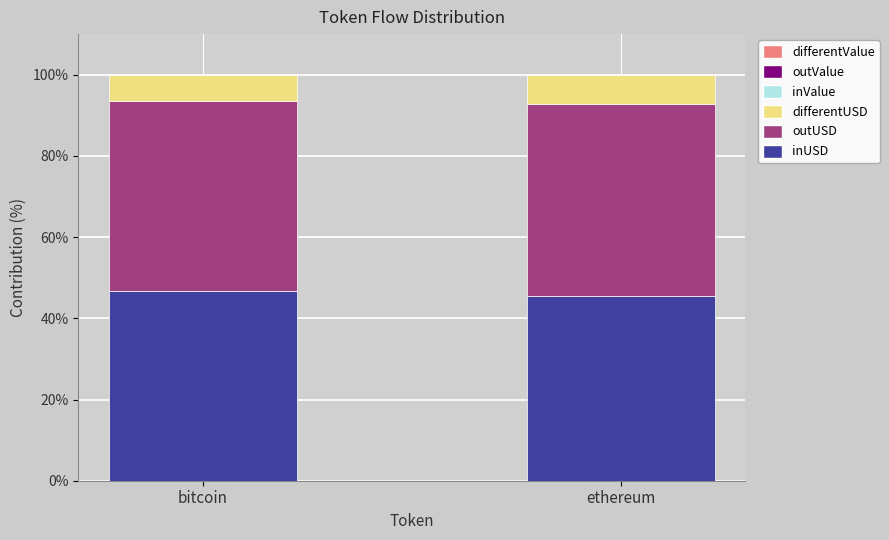

True or false: inUSD has a value of 46.7 at bitcoin.

True